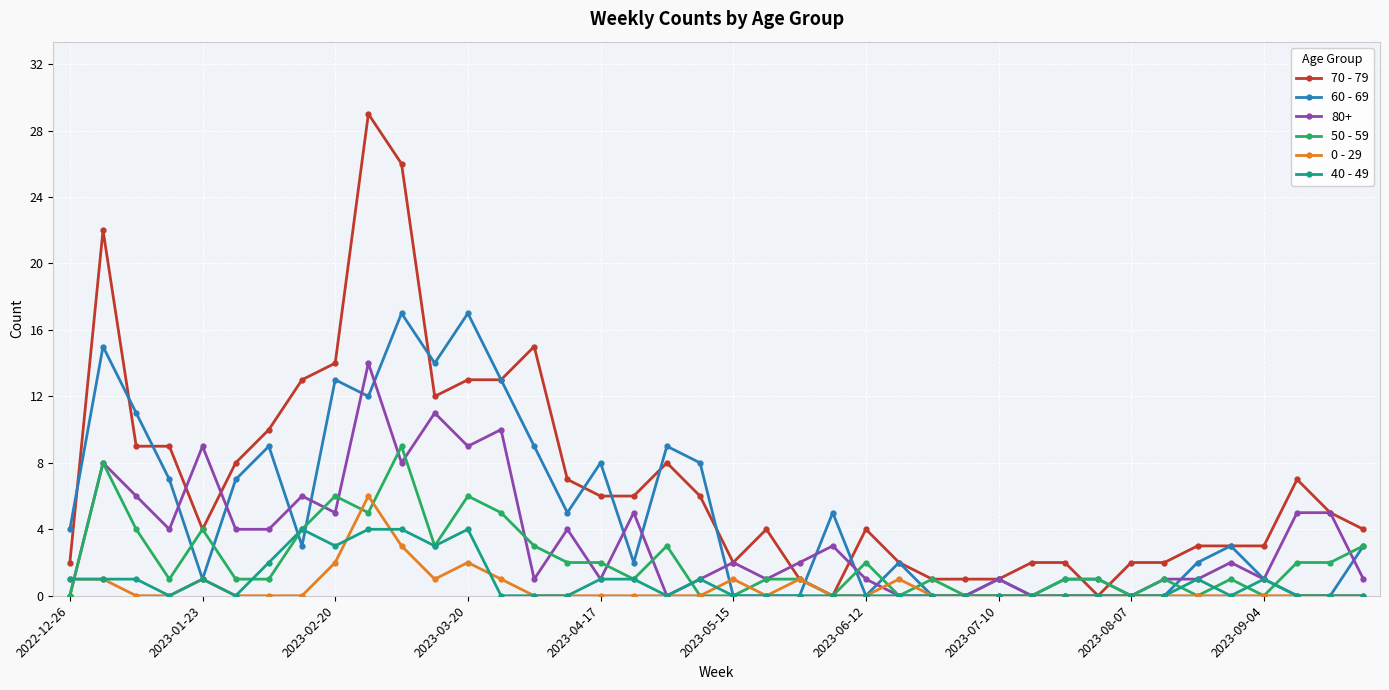

Which series has the largest total across all categories?

70 - 79